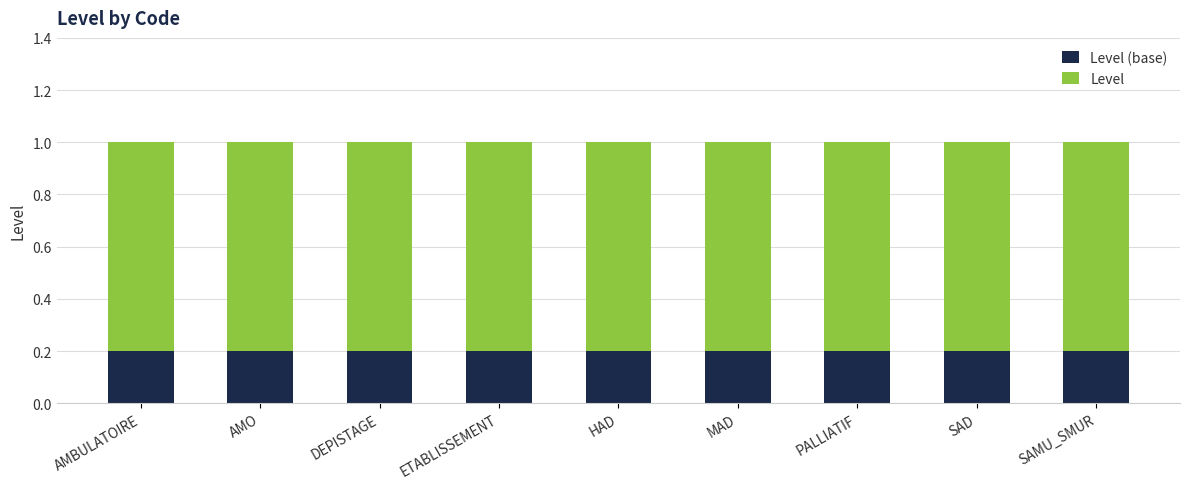

What is the total value across all series at ETABLISSEMENT?

1.0